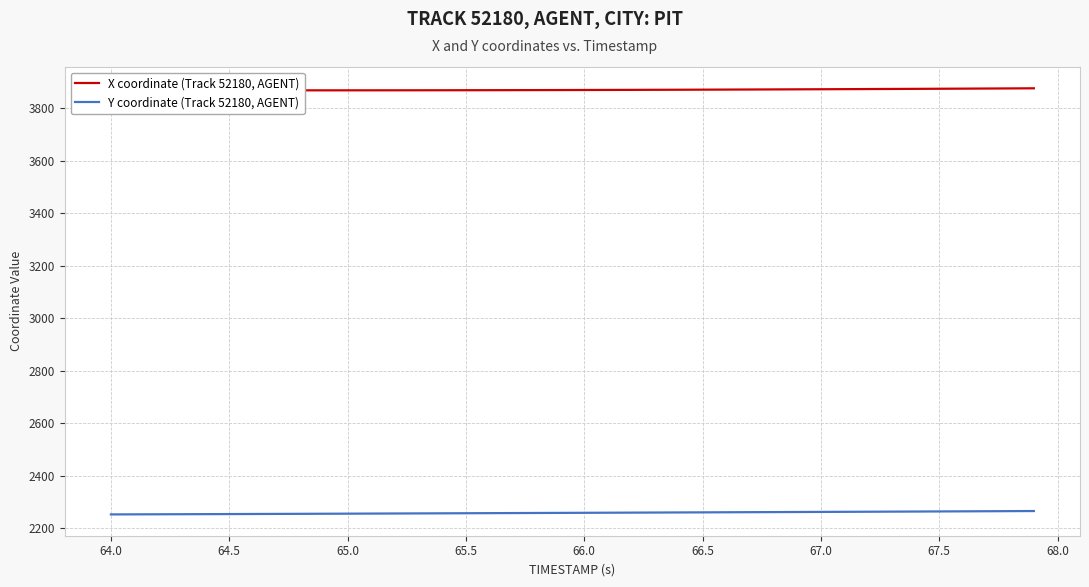

What is the average value of the Y coordinate (Track 52180, AGENT) series?

2258.4